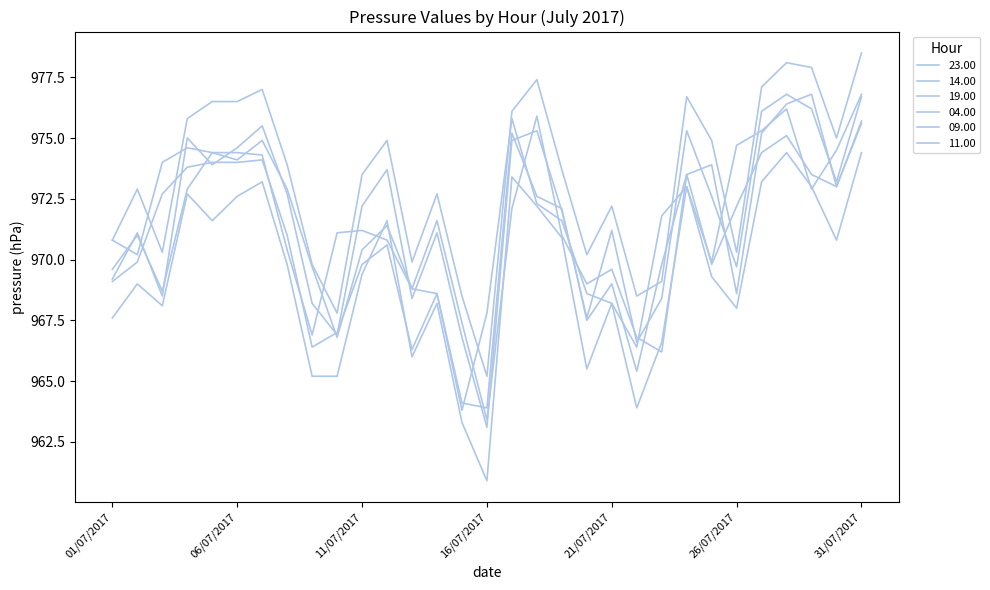

Does the chart have visible grid lines?

No